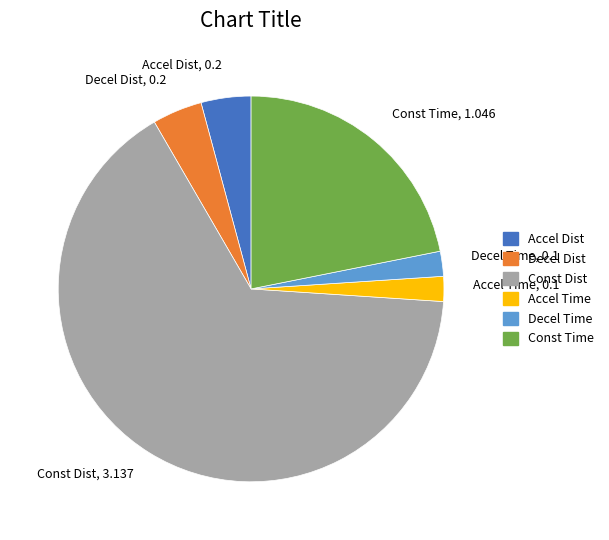

Which slice is the largest?

Const Dist